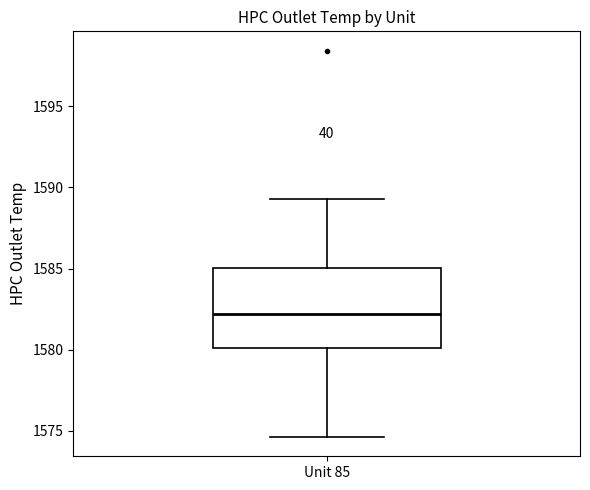

Where is the lower edge of the box for Unit 85 on the y-axis? The values are not printed on the chart, so give them approximately, as read against the axis.

1580.0